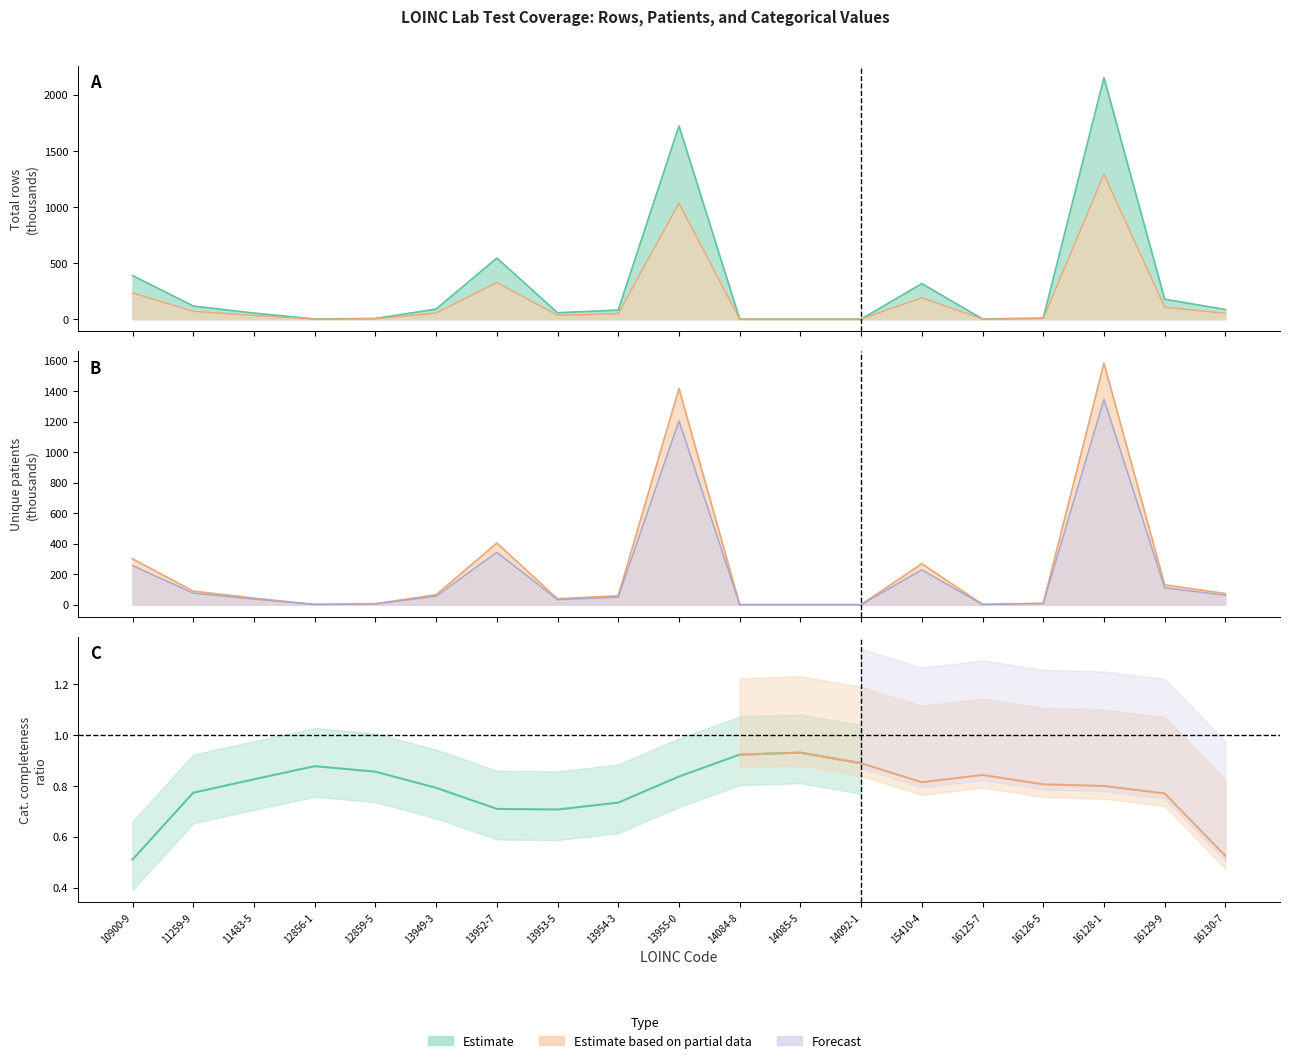

True or false: n_num_null has more than 0 points higher than both neighbors.

True